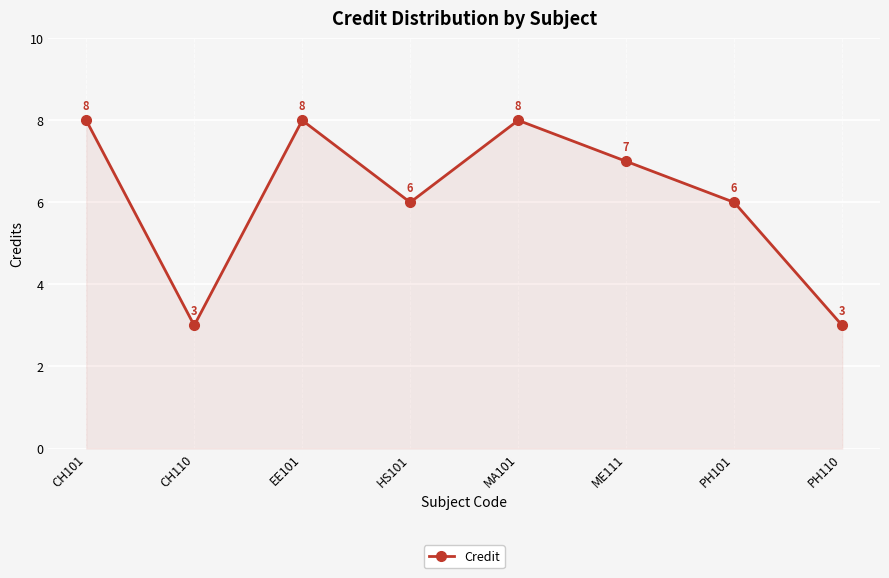

What is the greatest value displayed?

8